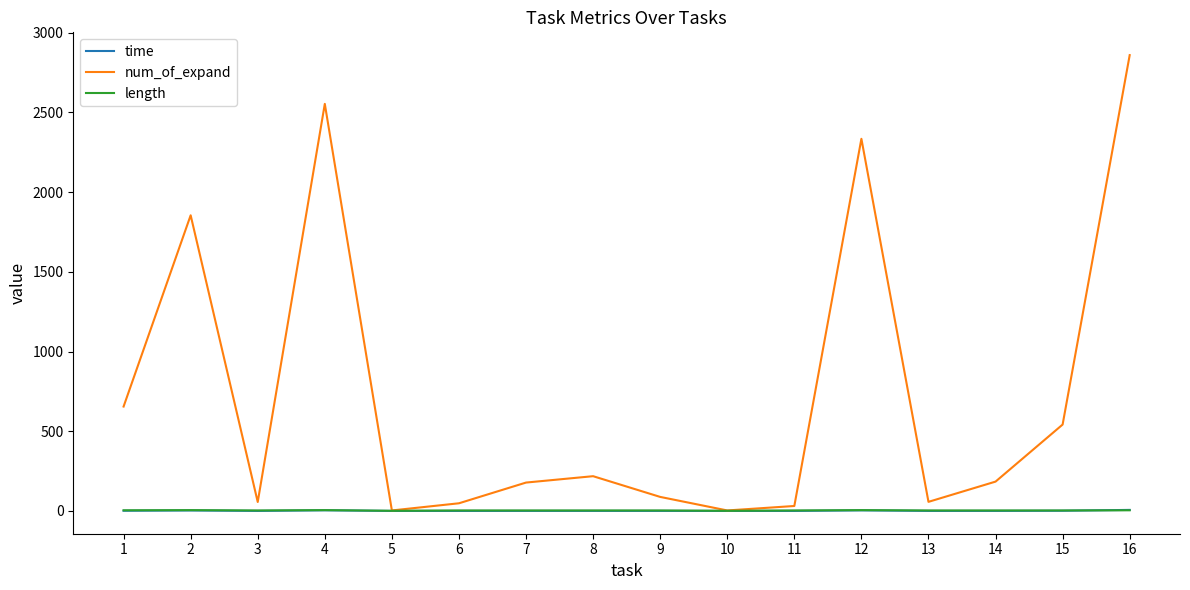

Which series has the largest total across all categories?

num_of_expand